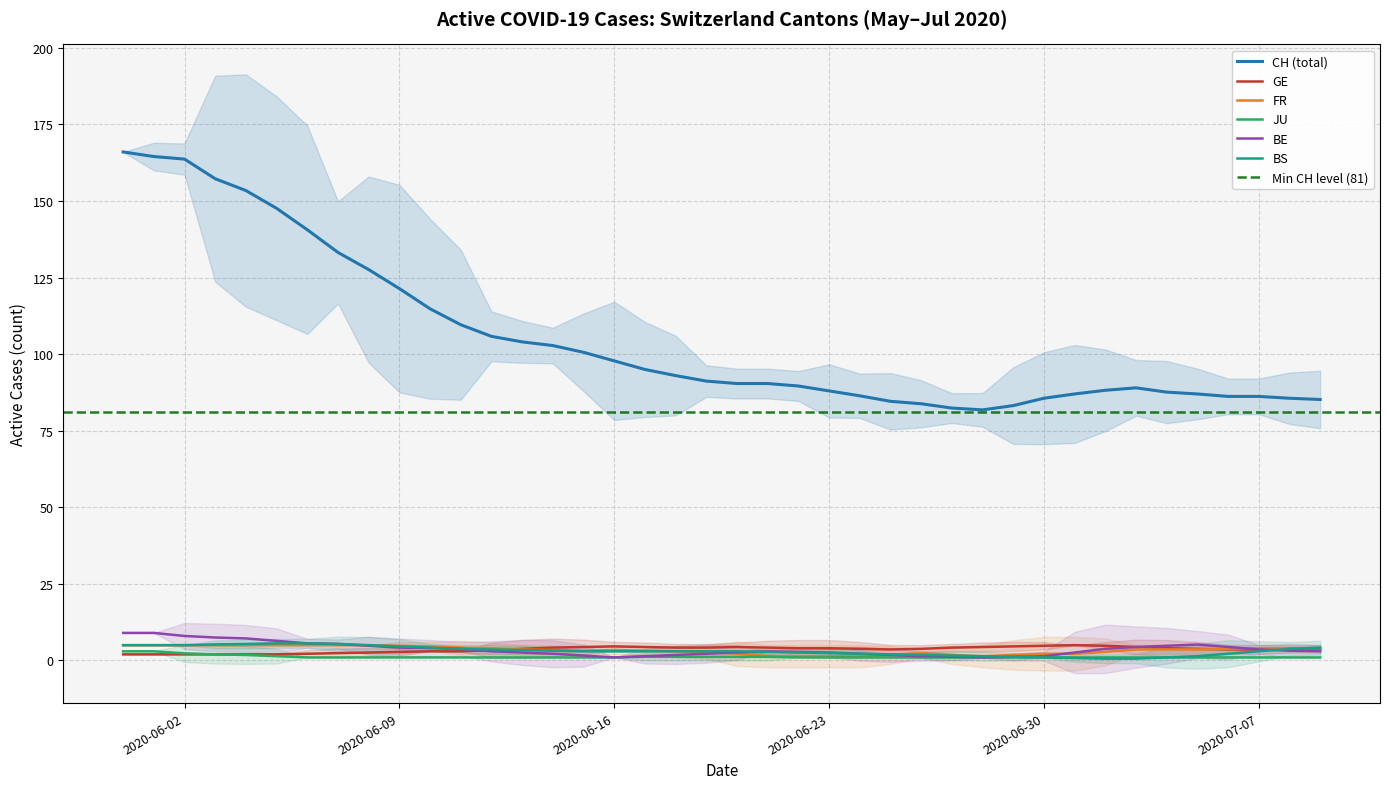

The BS series shows 3.0 at 2020-06-16. True or false?

True